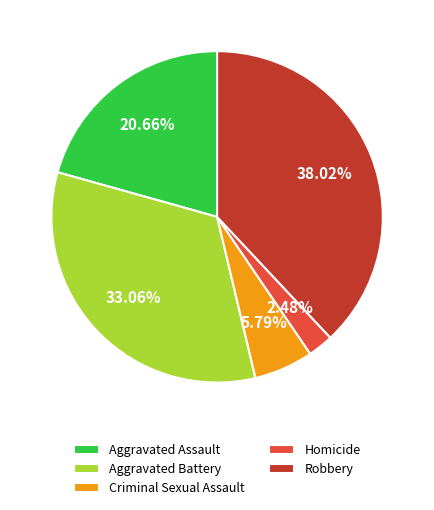

To the nearest percent, what portion does Robbery represent?

38%